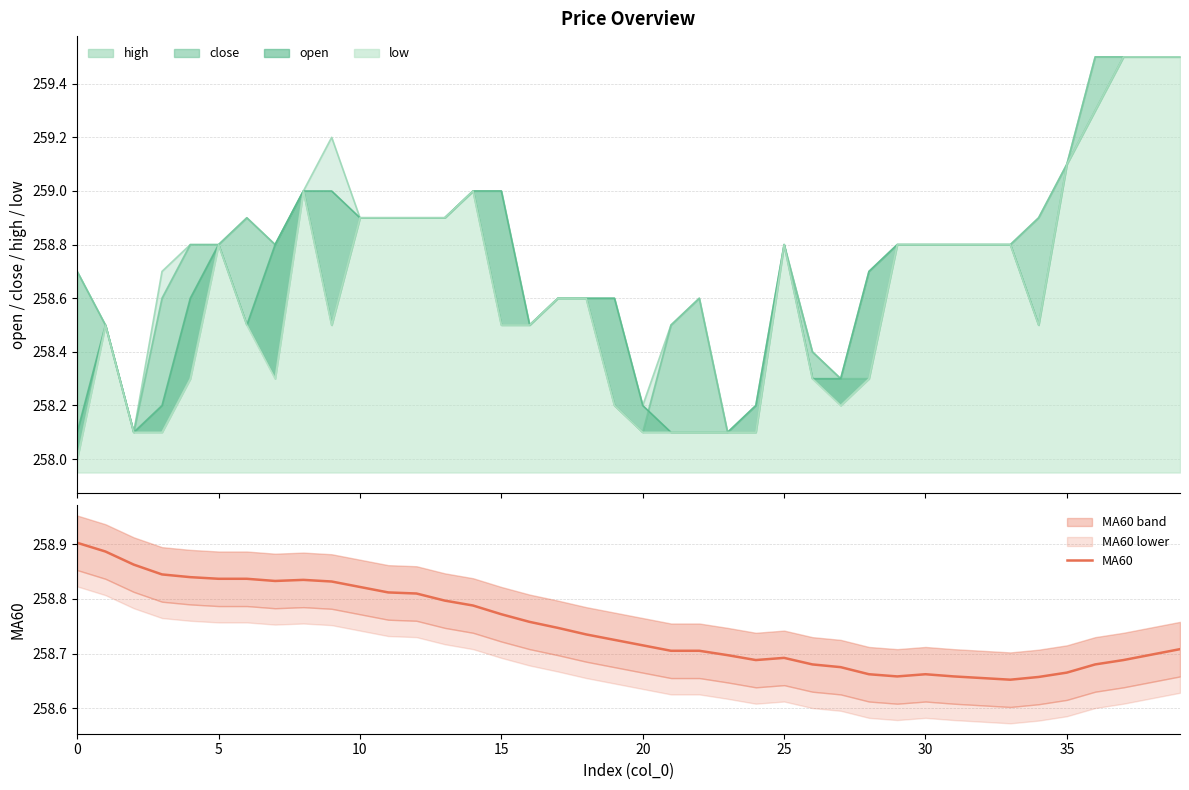

How many points are lower than both their immediate neighbors (excluding endpoints)?

4